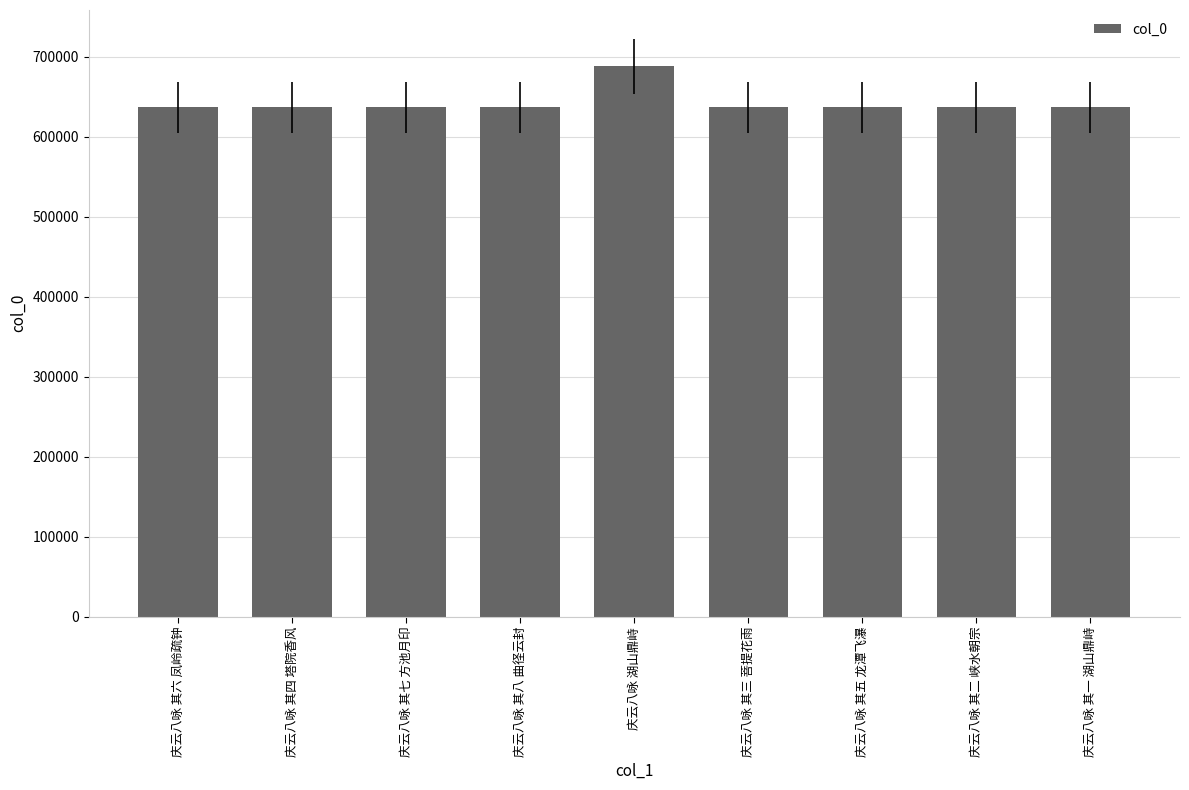

What position from the right is 庆云八咏 其六 凤岭疏钟?

9